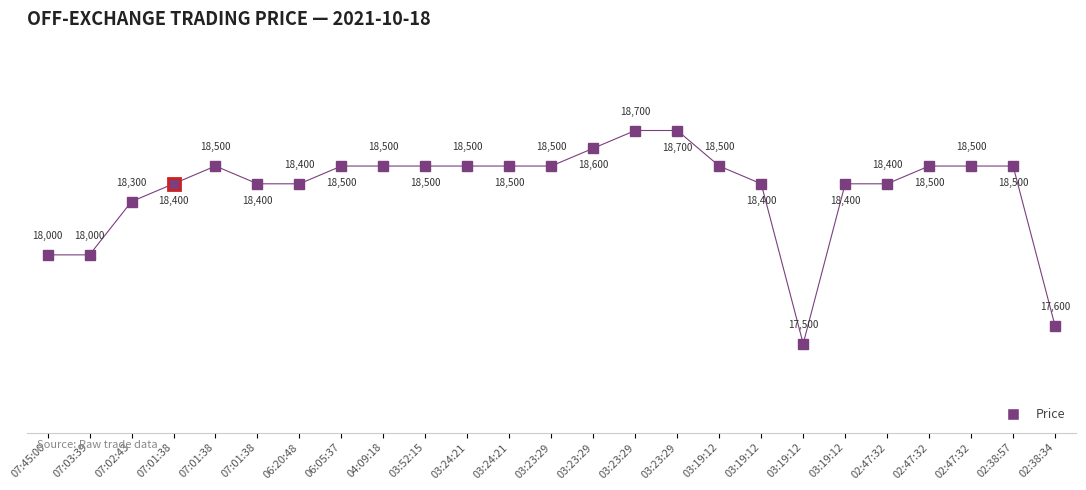

How many lines are shown in the chart?

1